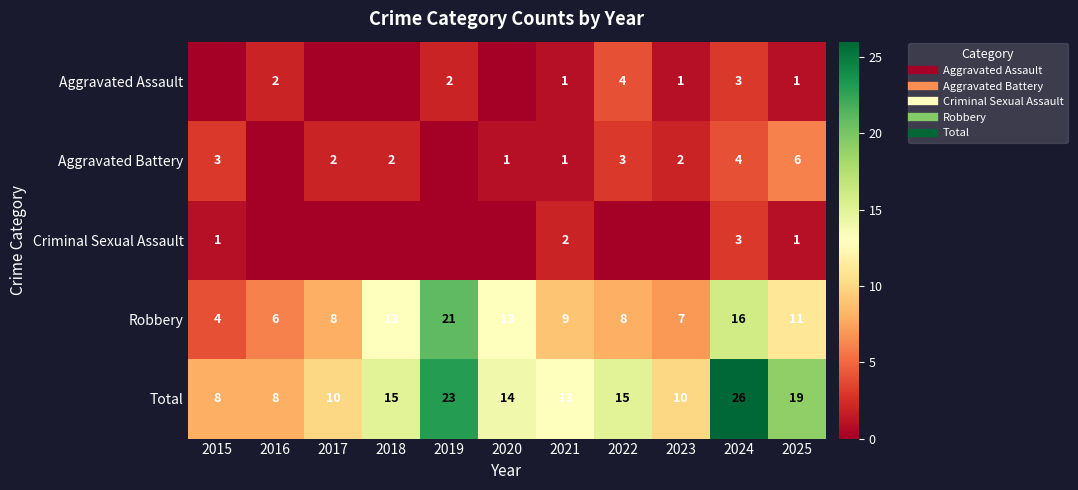

Is the value of Aggravated Assault at 2024 greater than the value of Aggravated Battery at 2019?

Yes